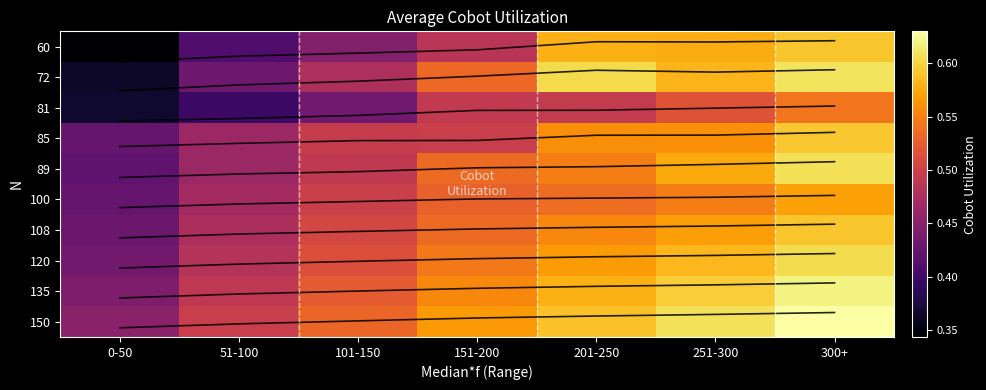

At which label is 150 closest to 0?

0-50